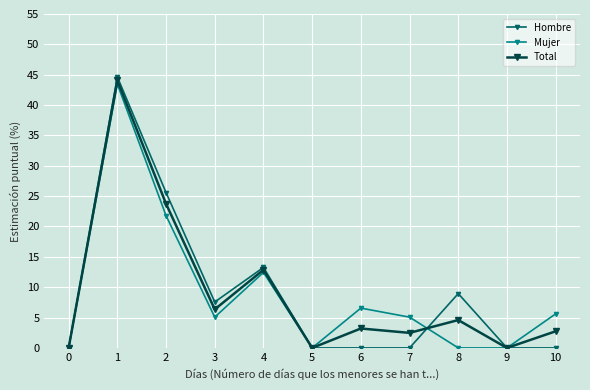

What is the difference between the second highest and second lowest values in the Total series?

23.7